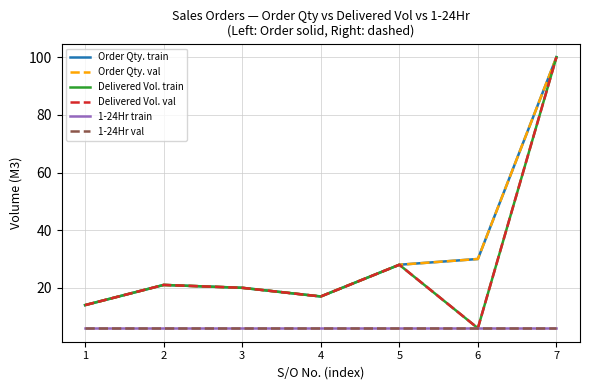

Does the chart have visible grid lines?

Yes